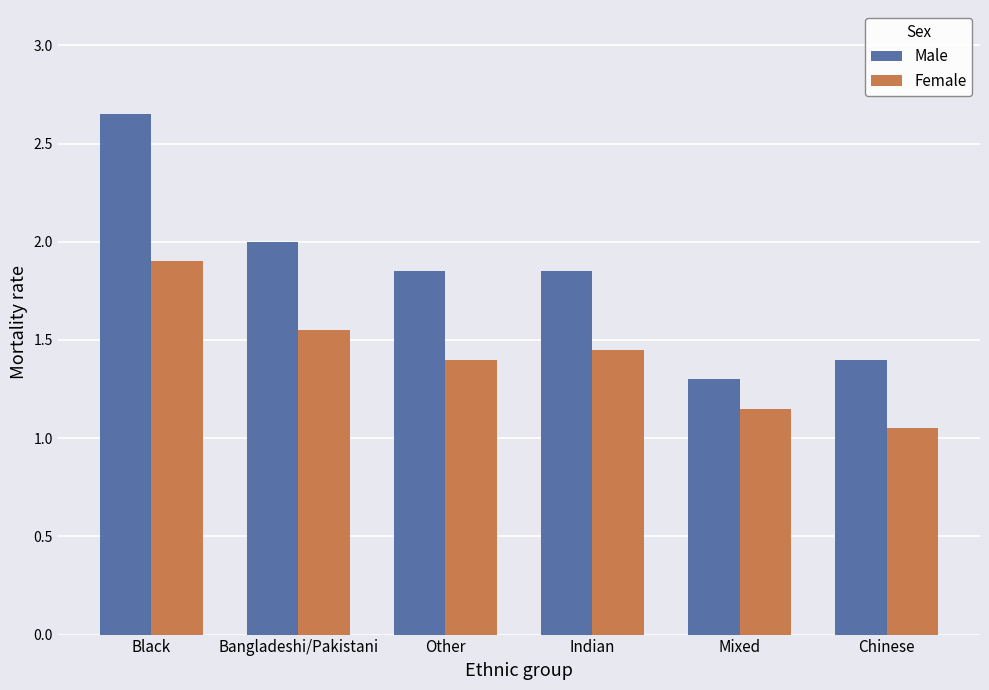

What is the sum of the Female values at Chinese and Black?

3.0